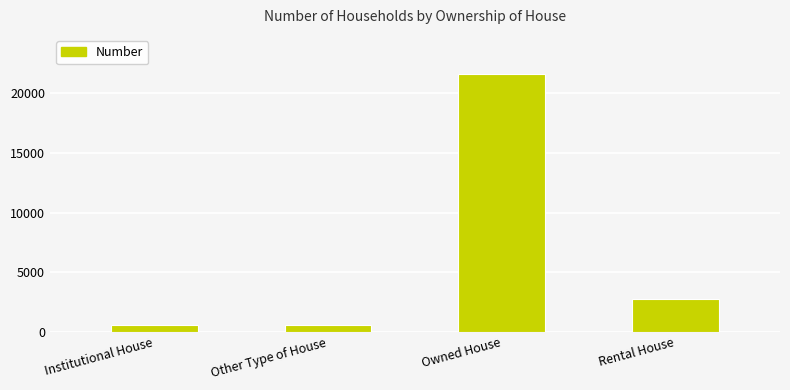

What is the change in value from Institutional House to Owned House?

+21098